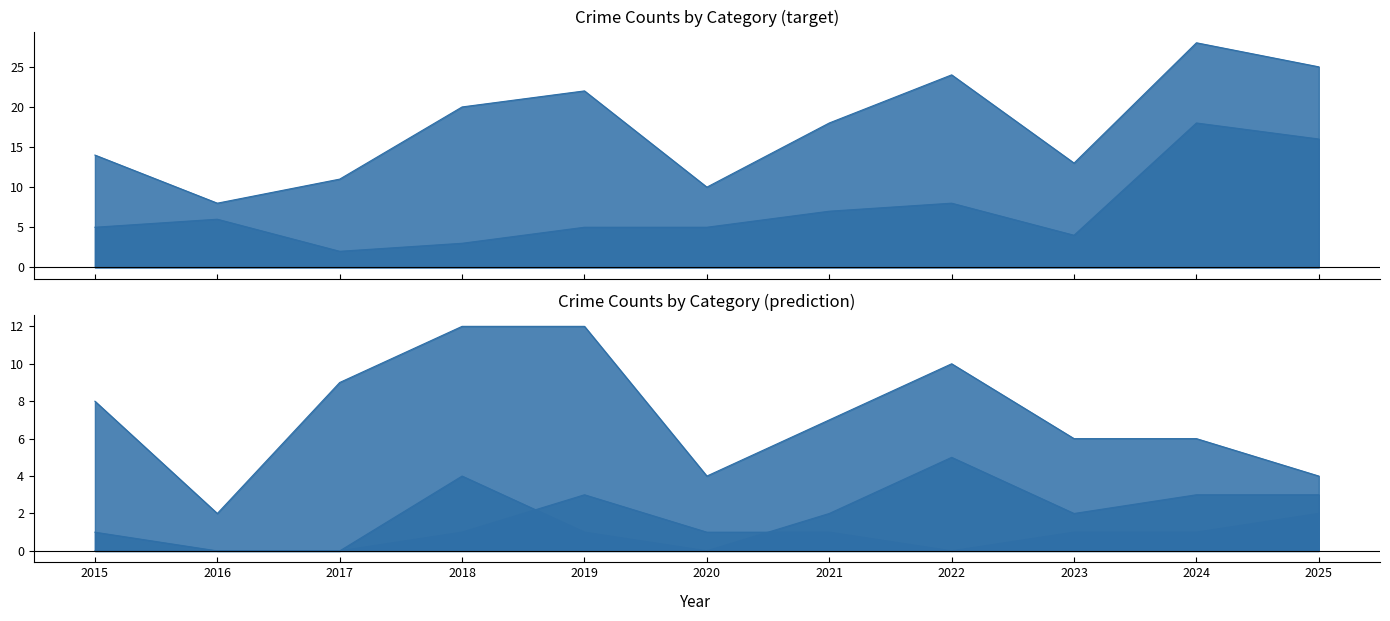

What is the difference between the second highest and second lowest values in the Aggravated Battery series?

4